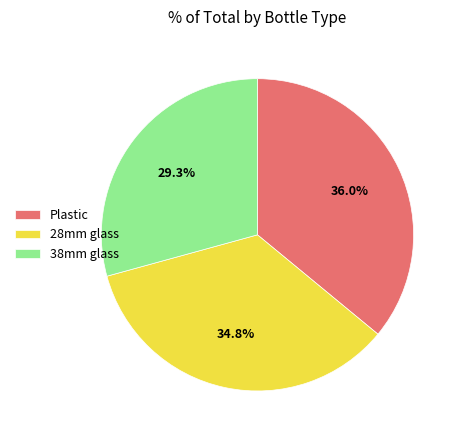

To the nearest percent, what portion does 28mm glass represent?

35%